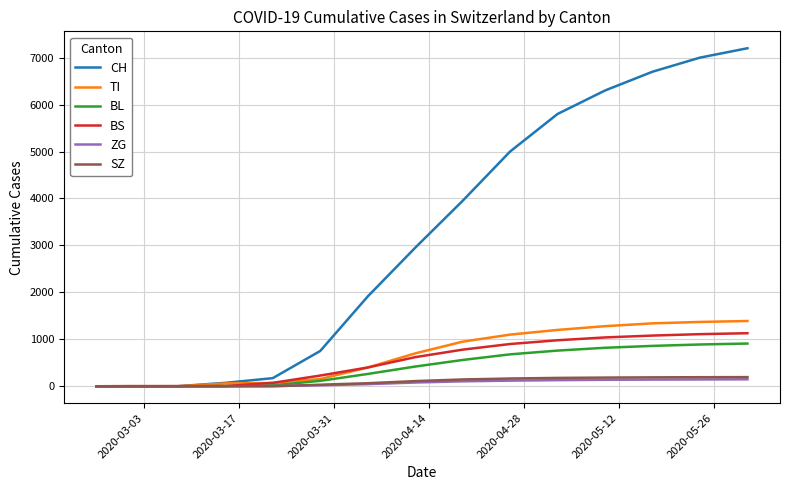

What is the highest value of the SZ series?

195